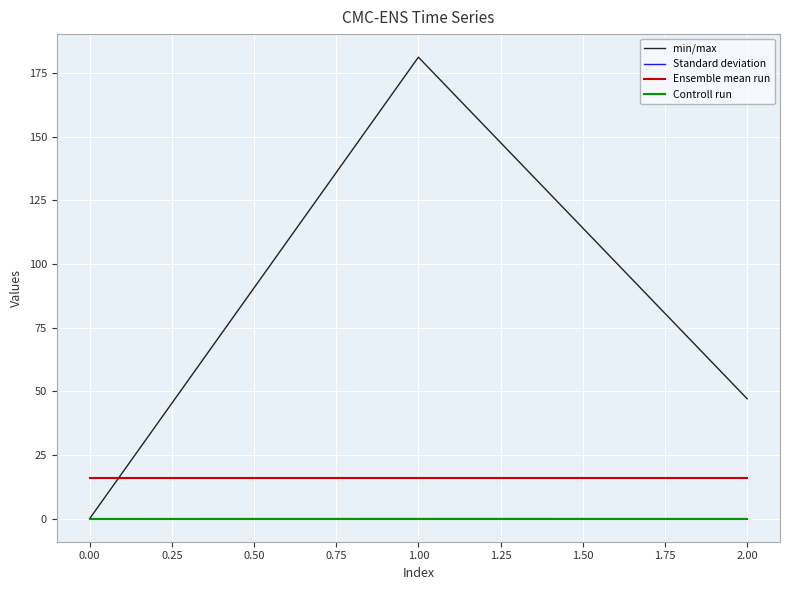

What is the maximum value for Ensemble mean run?

16.0